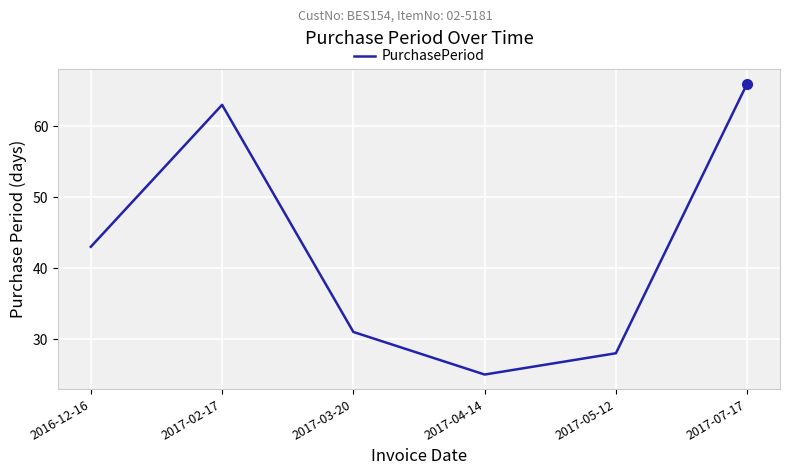

Reading left to right, transcribe all the data shown in this chart.

2016-12-16=43	2017-02-17=63	2017-03-20=31	2017-04-14=25	2017-05-12=28	2017-07-17=66